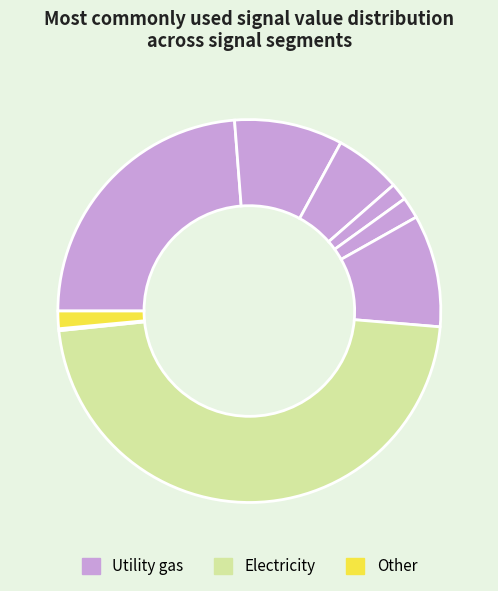

Is there any slice that represents more than half of the pie?

No